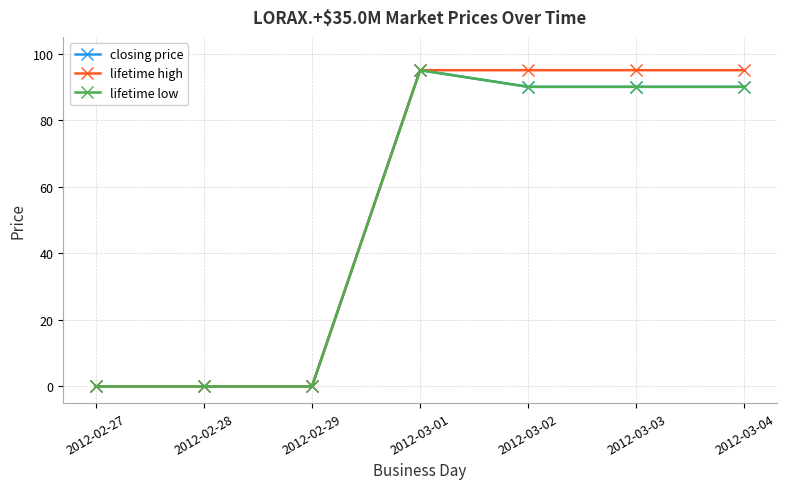

Reading left to right, what are all the values shown in this chart?

closing price: 2012-02-27=0	2012-02-28=0	2012-02-29=0	2012-03-01=95	2012-03-02=90	2012-03-03=90	2012-03-04=90
lifetime high: 2012-02-27=0	2012-02-28=0	2012-02-29=0	2012-03-01=95	2012-03-02=95	2012-03-03=95	2012-03-04=95
lifetime low: 2012-02-27=0	2012-02-28=0	2012-02-29=0	2012-03-01=95	2012-03-02=90	2012-03-03=90	2012-03-04=90